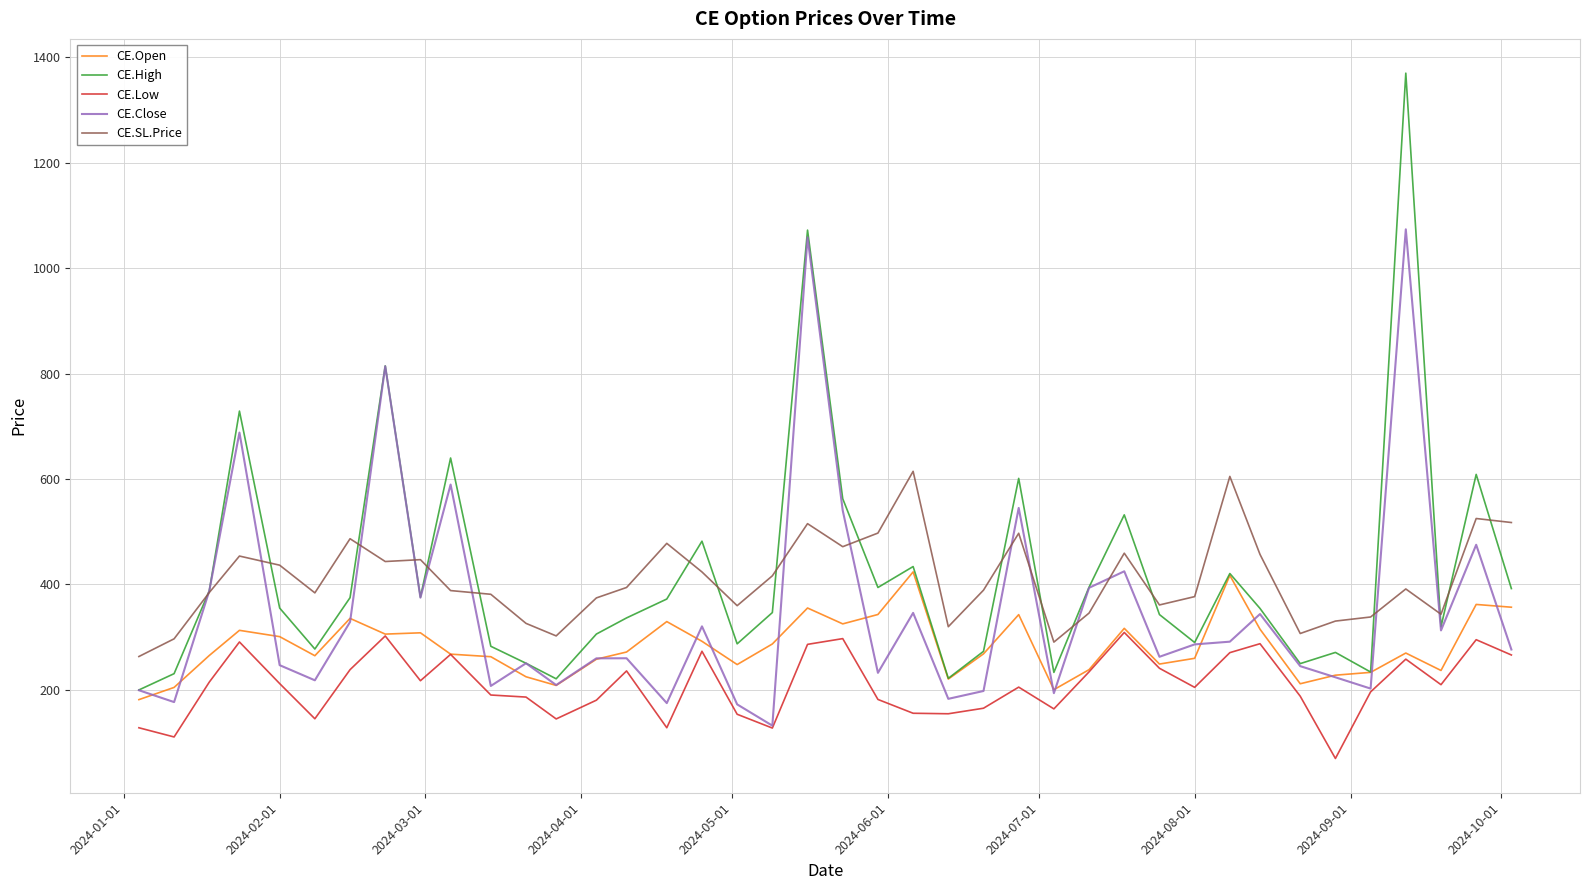

What is the maximum value shown in the chart?

1369.7